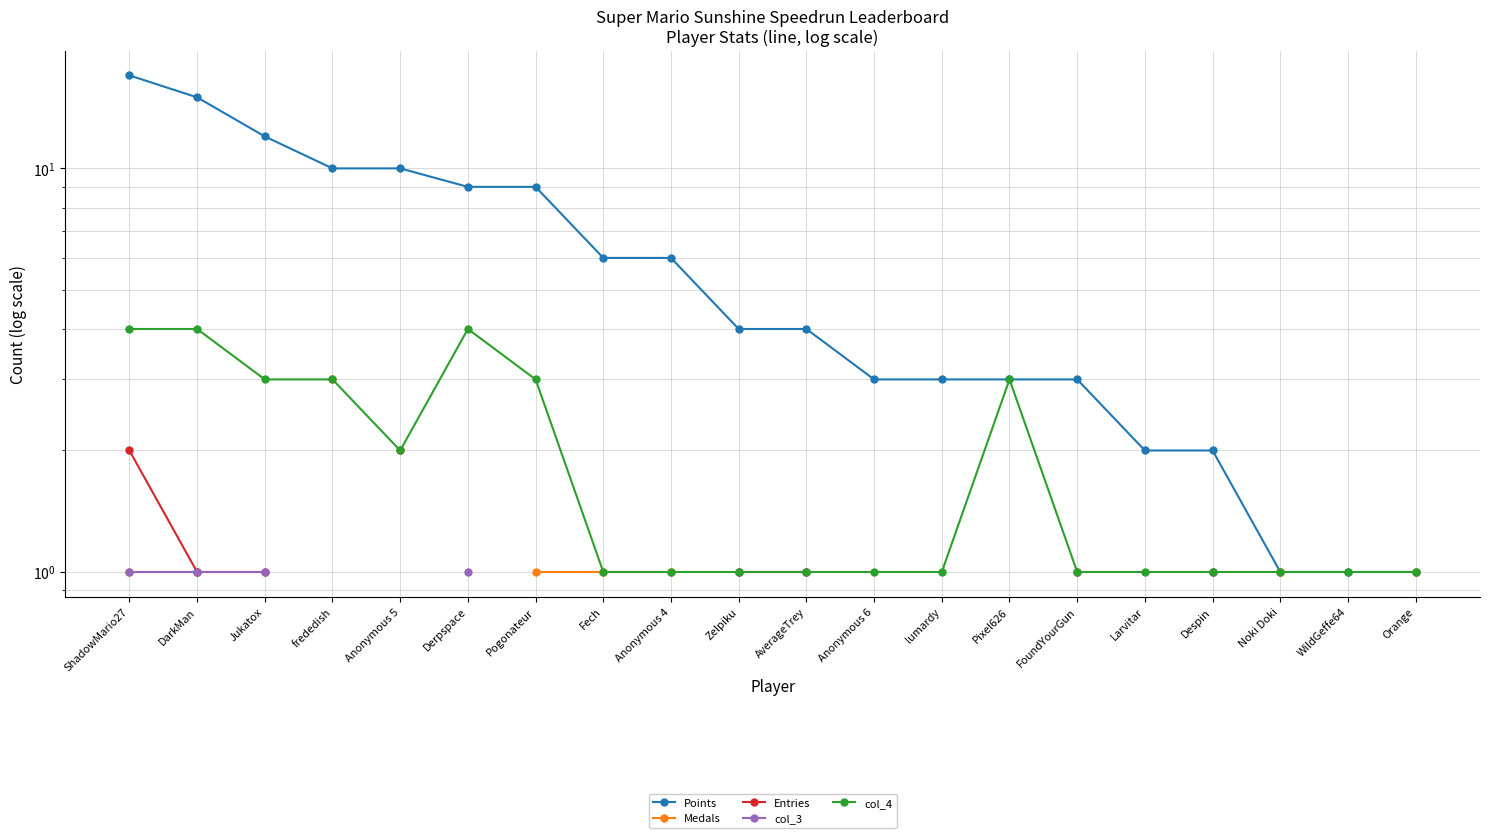

True or false: Entries and Points intersect in this chart.

False